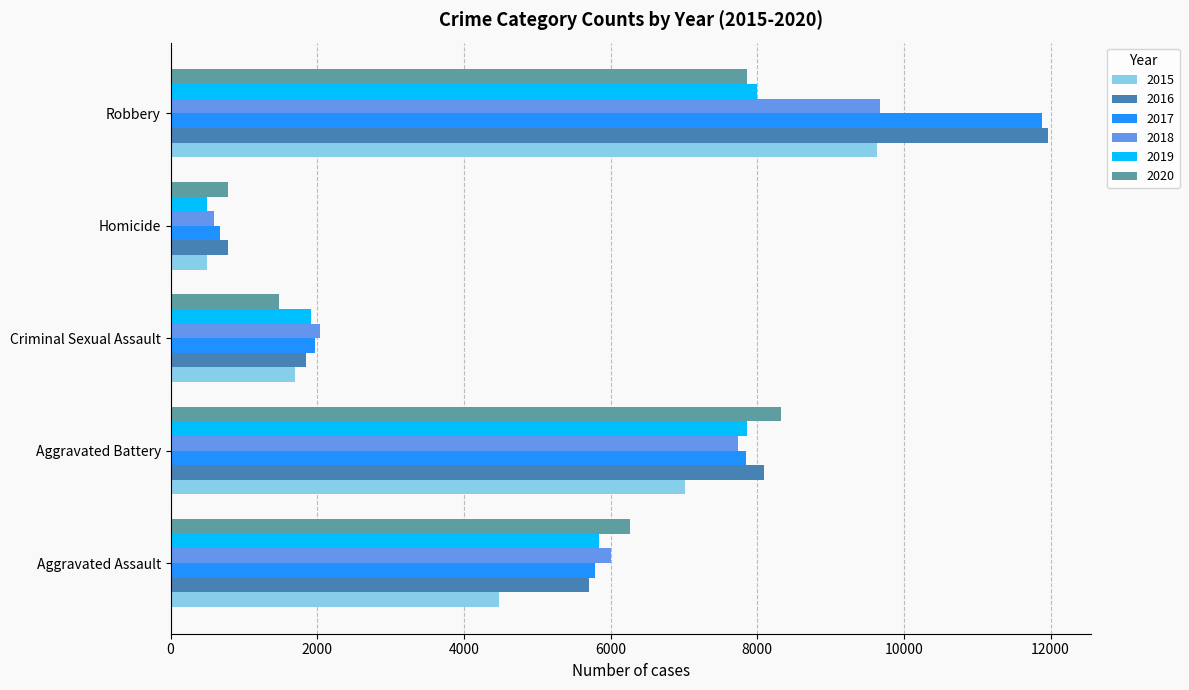

Which series changed the most between Aggravated Assault and Homicide?

2020